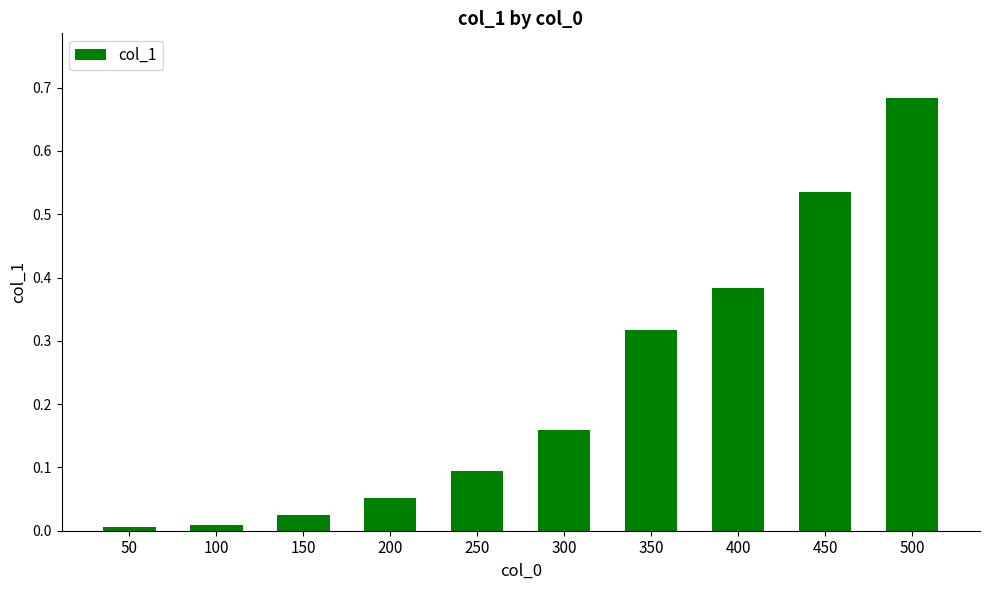

What is the sum of all values?

2.3